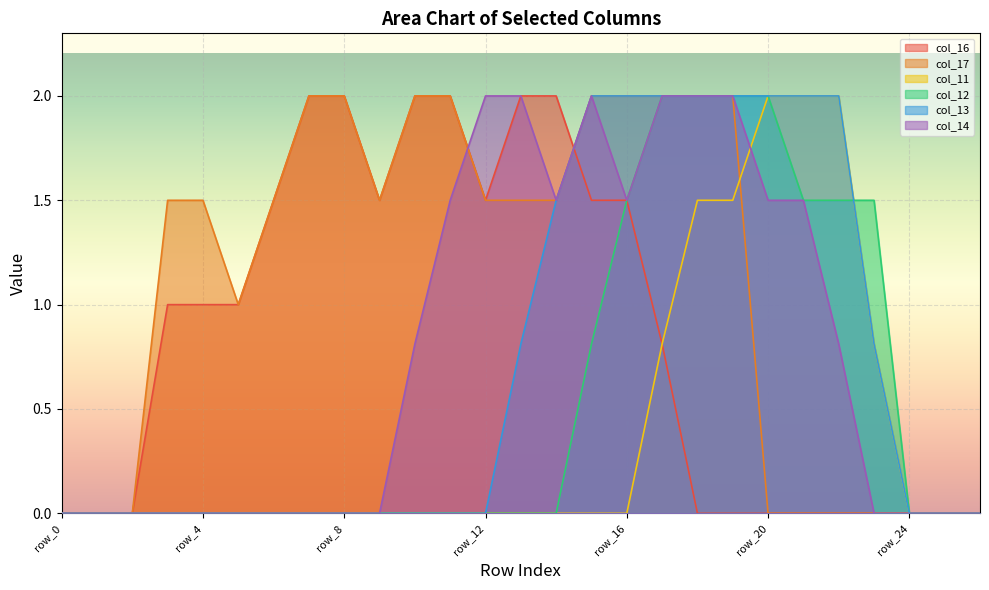

Reading right to left, what are all the values shown in this chart?

col_16: row_26=0.0	row_25=0.0	row_24=0.0	row_23=0.0	row_22=0.0	row_21=0.0	row_20=0.0	row_19=0.0	row_18=0.0	row_17=0.8	row_16=1.5	row_15=1.5	row_14=2.0	row_13=2.0	row_12=1.5	row_11=2.0	row_10=2.0	row_9=1.5	row_8=2.0	row_7=2.0	row_6=1.5	row_5=1.0	row_4=1.0	row_3=1.0	row_2=0.0	row_1=0.0	row_0=0.0
col_17: row_26=0.0	row_25=0.0	row_24=0.0	row_23=0.0	row_22=0.0	row_21=0.0	row_20=0.0	row_19=2.0	row_18=2.0	row_17=2.0	row_16=2.0	row_15=2.0	row_14=1.5	row_13=1.5	row_12=1.5	row_11=2.0	row_10=2.0	row_9=1.5	row_8=2.0	row_7=2.0	row_6=1.5	row_5=1.0	row_4=1.5	row_3=1.5	row_2=0.0	row_1=0.0	row_0=0.0
col_11: row_26=0.0	row_25=0.0	row_24=0.0	row_23=0.8	row_22=2.0	row_21=2.0	row_20=2.0	row_19=1.5	row_18=1.5	row_17=0.8	row_16=0.0	row_15=0.0	row_14=0.0	row_13=0.0	row_12=0.0	row_11=0.0	row_10=0.0	row_9=0.0	row_8=0.0	row_7=0.0	row_6=0.0	row_5=0.0	row_4=0.0	row_3=0.0	row_2=0.0	row_1=0.0	row_0=0.0
col_12: row_26=0.0	row_25=0.0	row_24=0.0	row_23=1.5	row_22=1.5	row_21=1.5	row_20=2.0	row_19=2.0	row_18=2.0	row_17=2.0	row_16=1.5	row_15=0.8	row_14=0.0	row_13=0.0	row_12=0.0	row_11=0.0	row_10=0.0	row_9=0.0	row_8=0.0	row_7=0.0	row_6=0.0	row_5=0.0	row_4=0.0	row_3=0.0	row_2=0.0	row_1=0.0	row_0=0.0
col_13: row_26=0.0	row_25=0.0	row_24=0.0	row_23=0.8	row_22=2.0	row_21=2.0	row_20=2.0	row_19=2.0	row_18=2.0	row_17=2.0	row_16=2.0	row_15=2.0	row_14=1.5	row_13=0.8	row_12=0.0	row_11=0.0	row_10=0.0	row_9=0.0	row_8=0.0	row_7=0.0	row_6=0.0	row_5=0.0	row_4=0.0	row_3=0.0	row_2=0.0	row_1=0.0	row_0=0.0
col_14: row_26=0.0	row_25=0.0	row_24=0.0	row_23=0.0	row_22=0.8	row_21=1.5	row_20=1.5	row_19=2.0	row_18=2.0	row_17=2.0	row_16=1.5	row_15=2.0	row_14=1.5	row_13=2.0	row_12=2.0	row_11=1.5	row_10=0.8	row_9=0.0	row_8=0.0	row_7=0.0	row_6=0.0	row_5=0.0	row_4=0.0	row_3=0.0	row_2=0.0	row_1=0.0	row_0=0.0